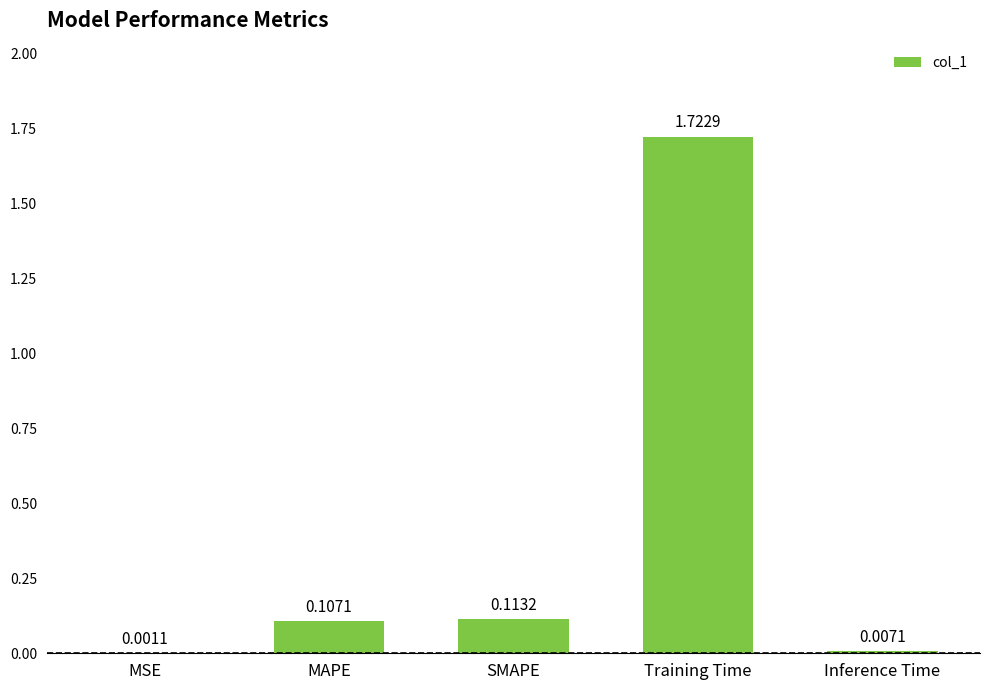

Which label corresponds to the largest value in the chart?

Training Time